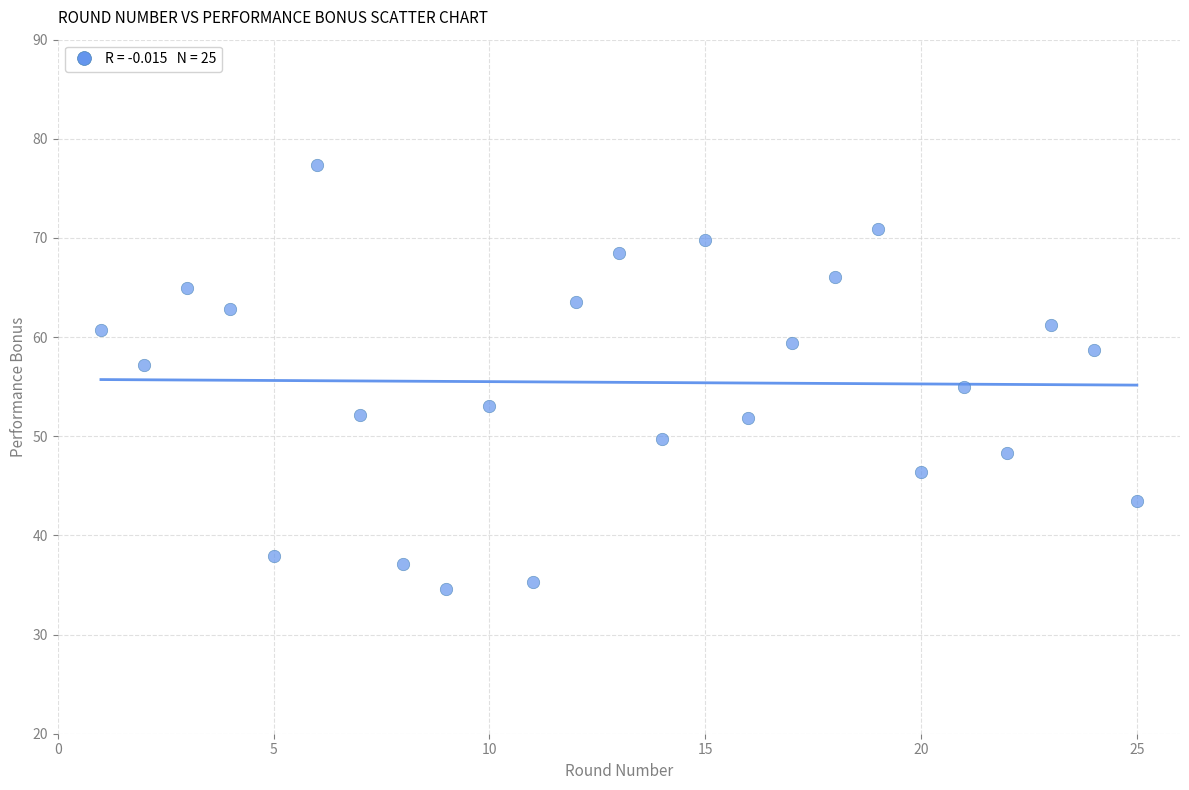

What is the range of X values (max minus min)?

24.0